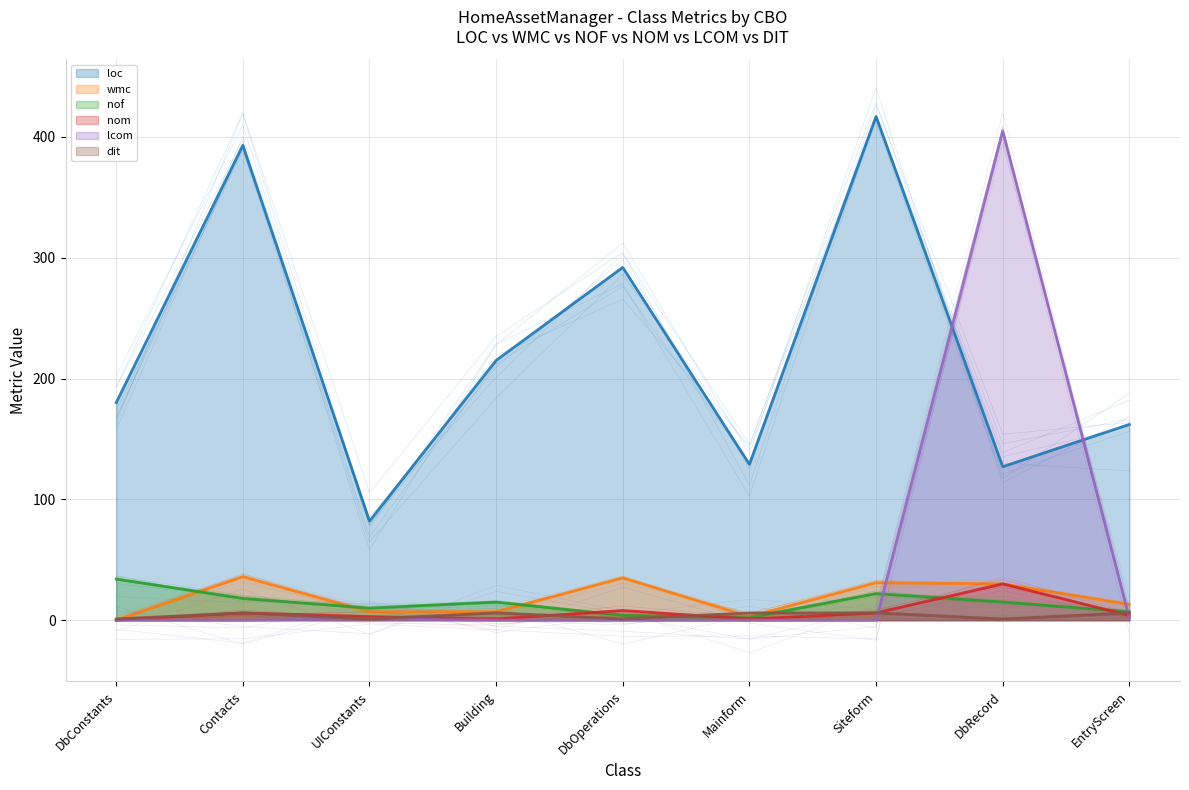

At which label is lcom closest to 202?

EntryScreen